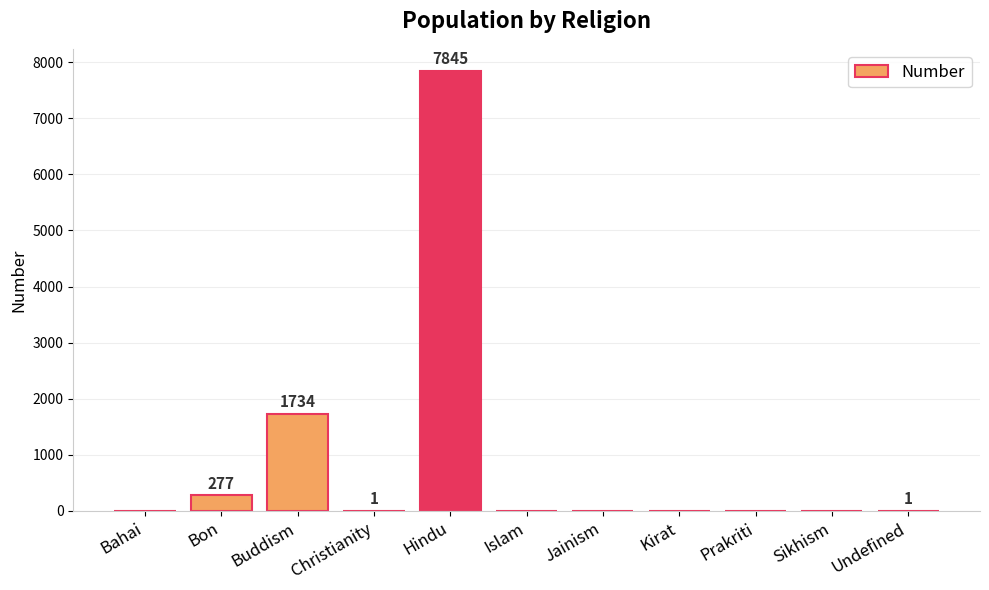

What is the sum of the values at Jainism and Buddism?

1734